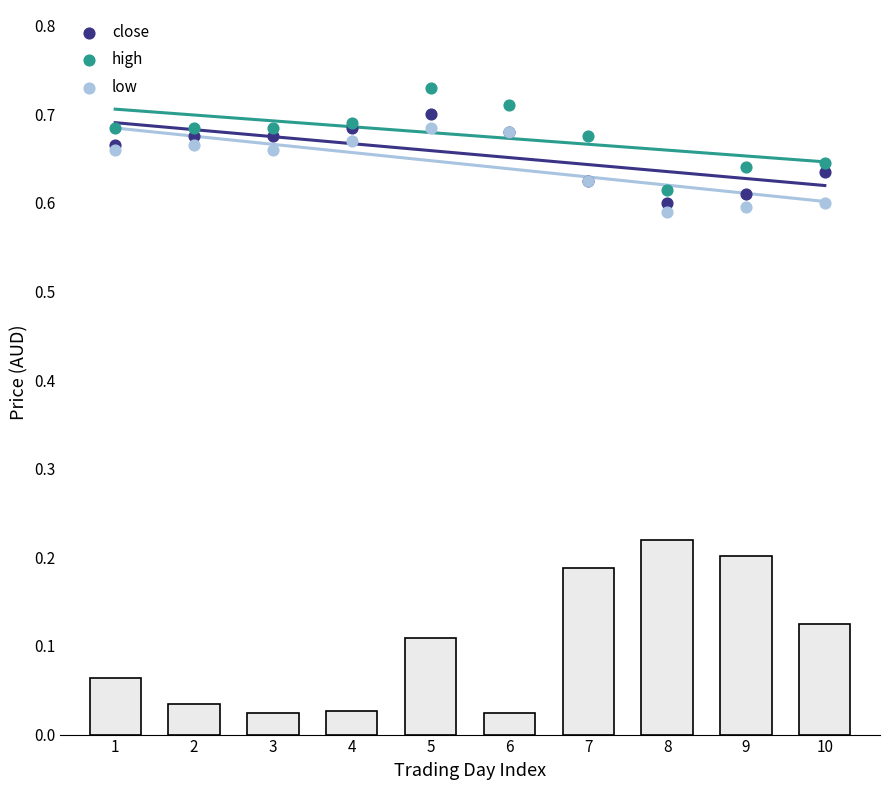

What are all the series names shown in the legend?

close, high, low